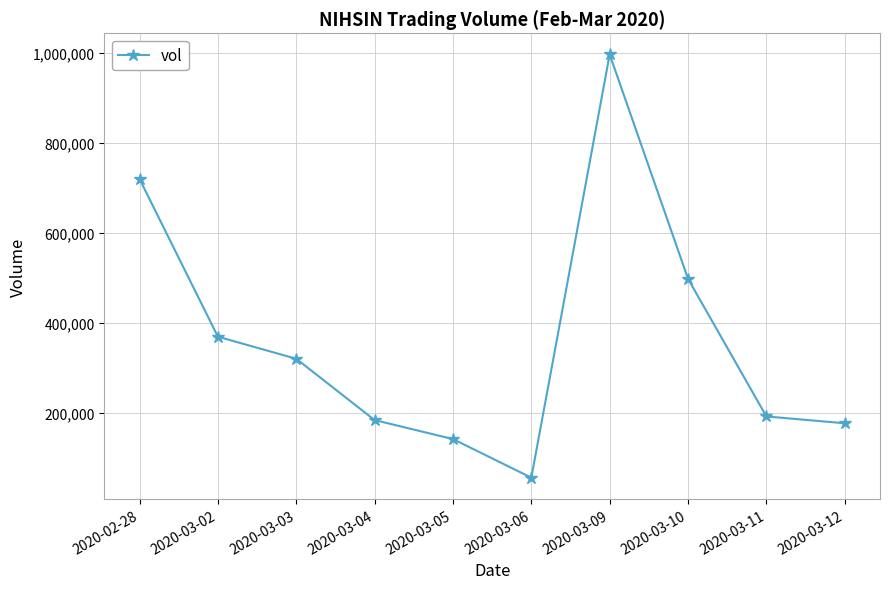

How many points are higher than both their immediate neighbors (excluding endpoints)?

1